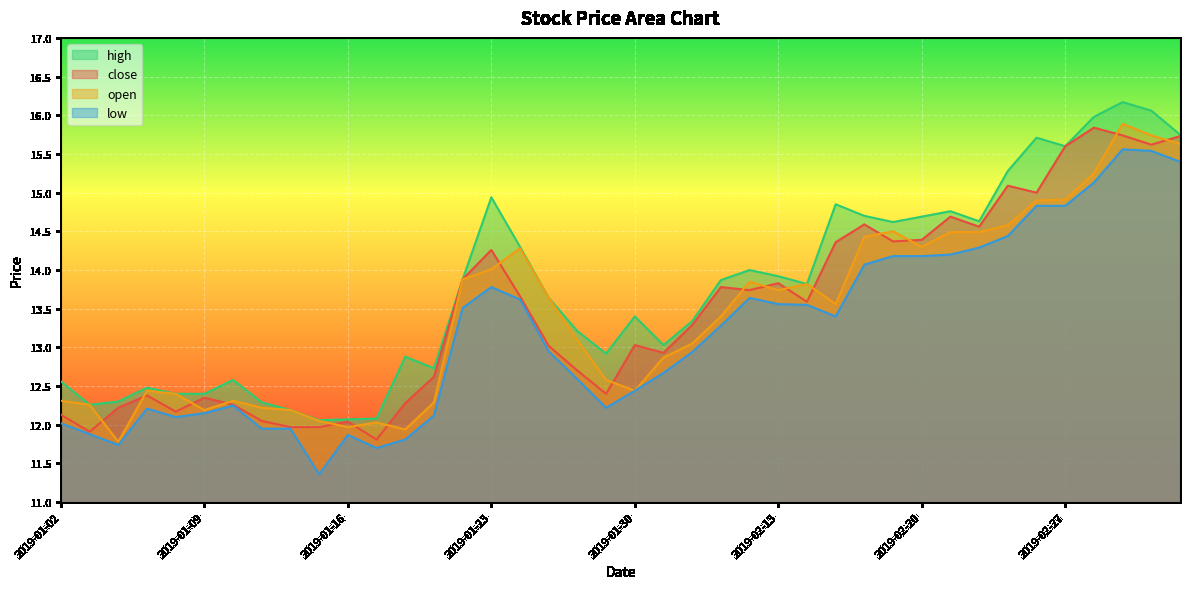

Where is low nearest to the value 13?

2019-01-25